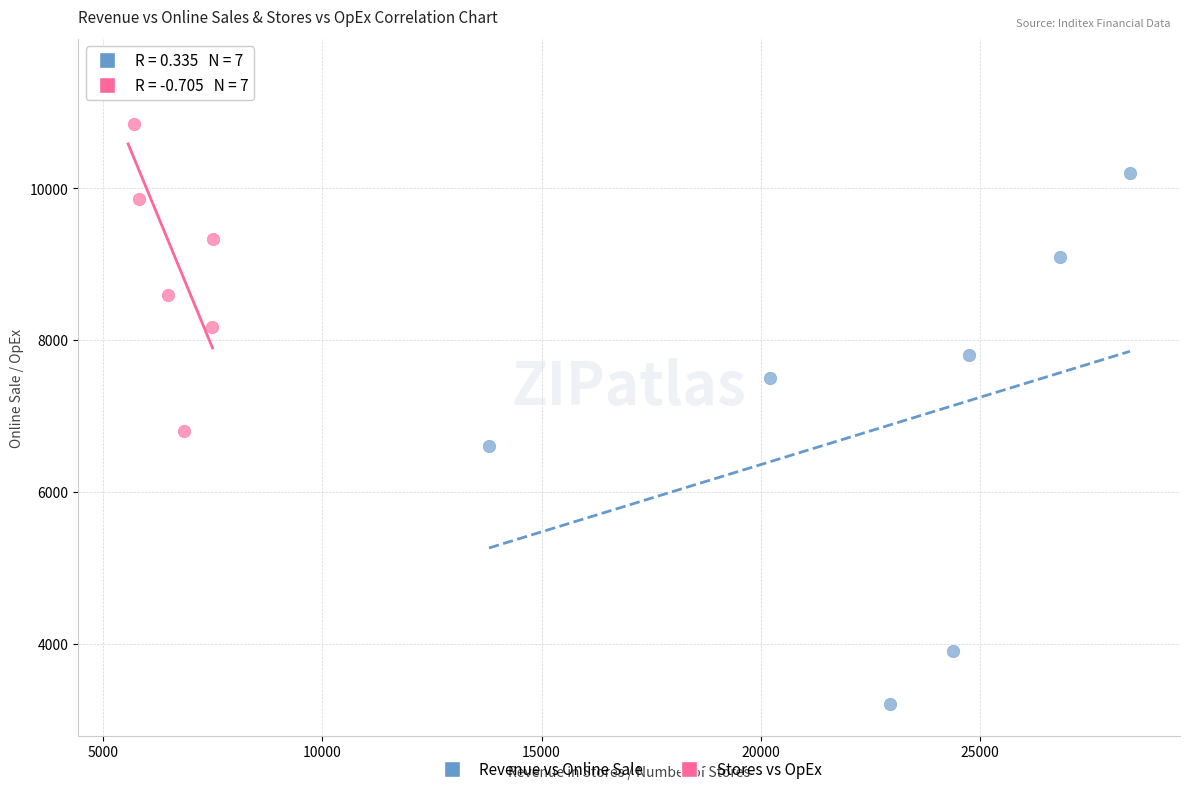

Which series has the largest Y range (max minus min)?

Revenue vs Online Sale